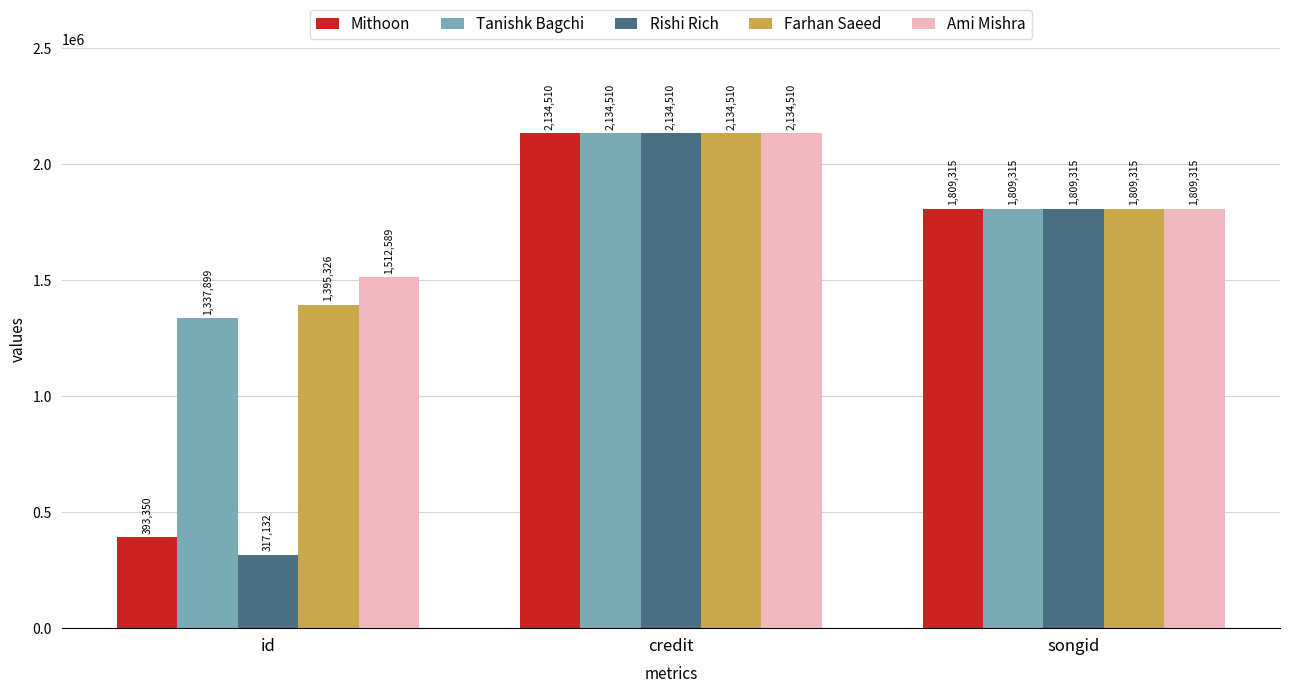

What position from the right is id?

3